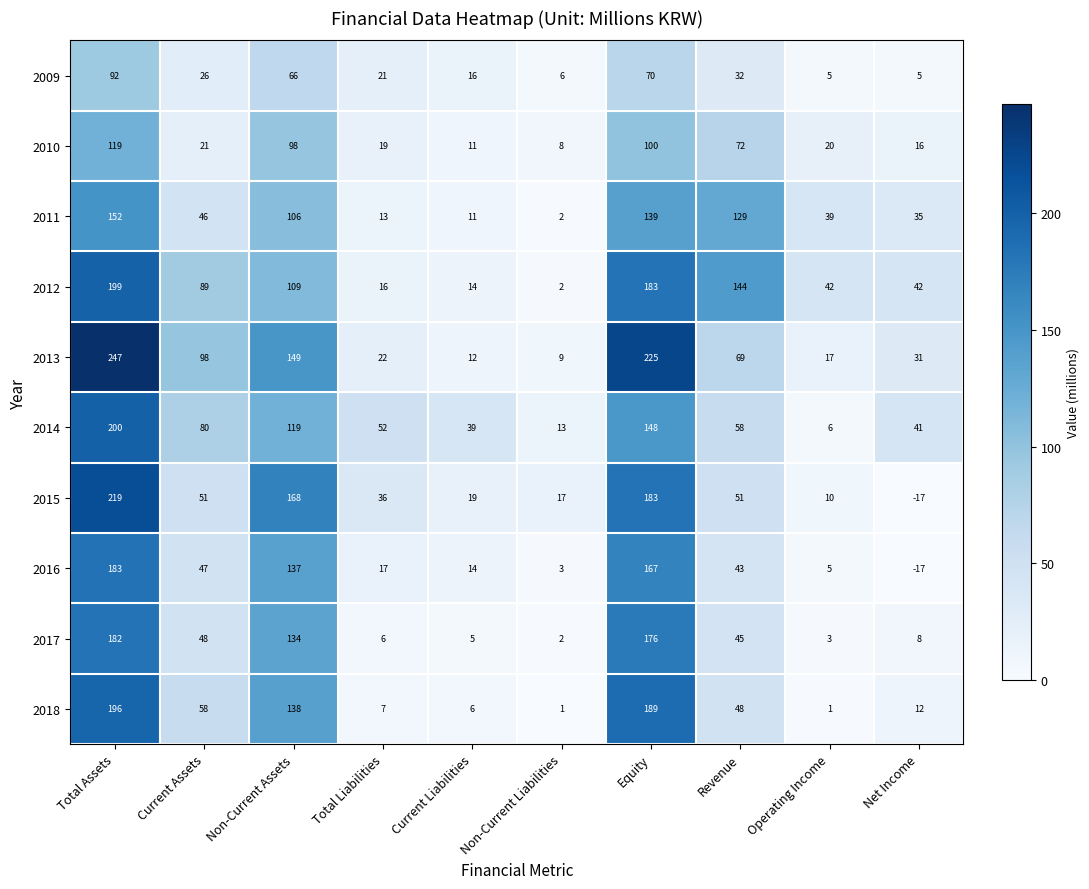

Which series changed the most between Non-Current Assets and Equity?

2013